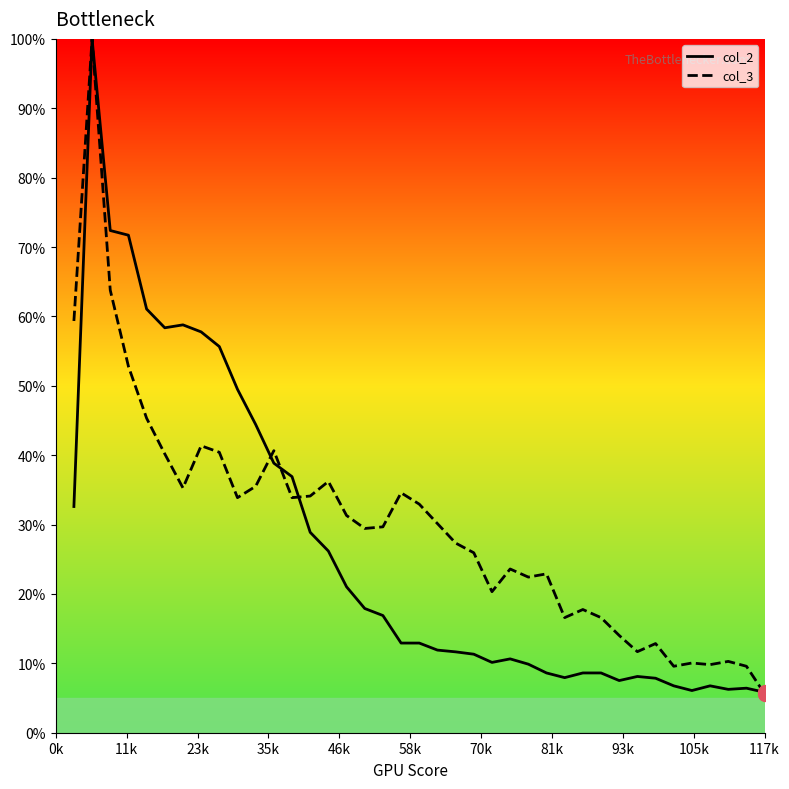

What are all the series names shown in the legend?

col_2, col_3